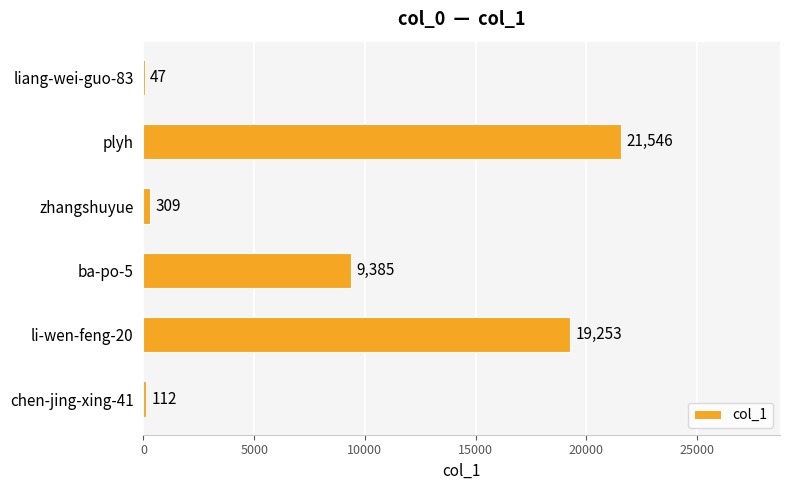

Which has a higher value, liang-wei-guo-83 or ba-po-5?

ba-po-5